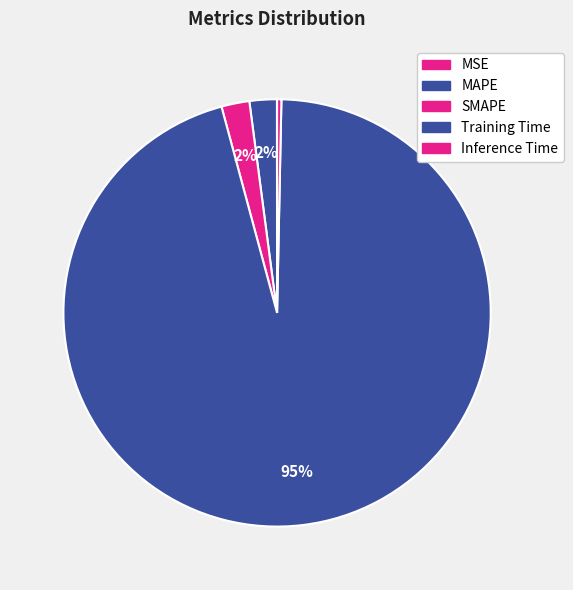

To the nearest percent, what is the difference between the largest and smallest slice percentages?

95%